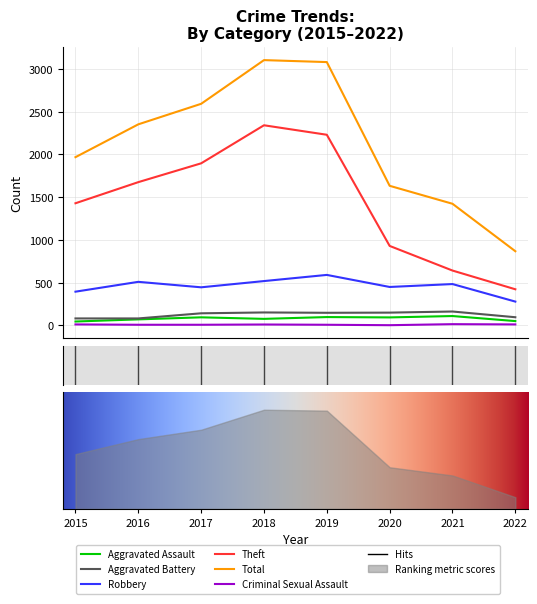

True or false: Criminal Sexual Assault has a value of 2 at 2019.

False